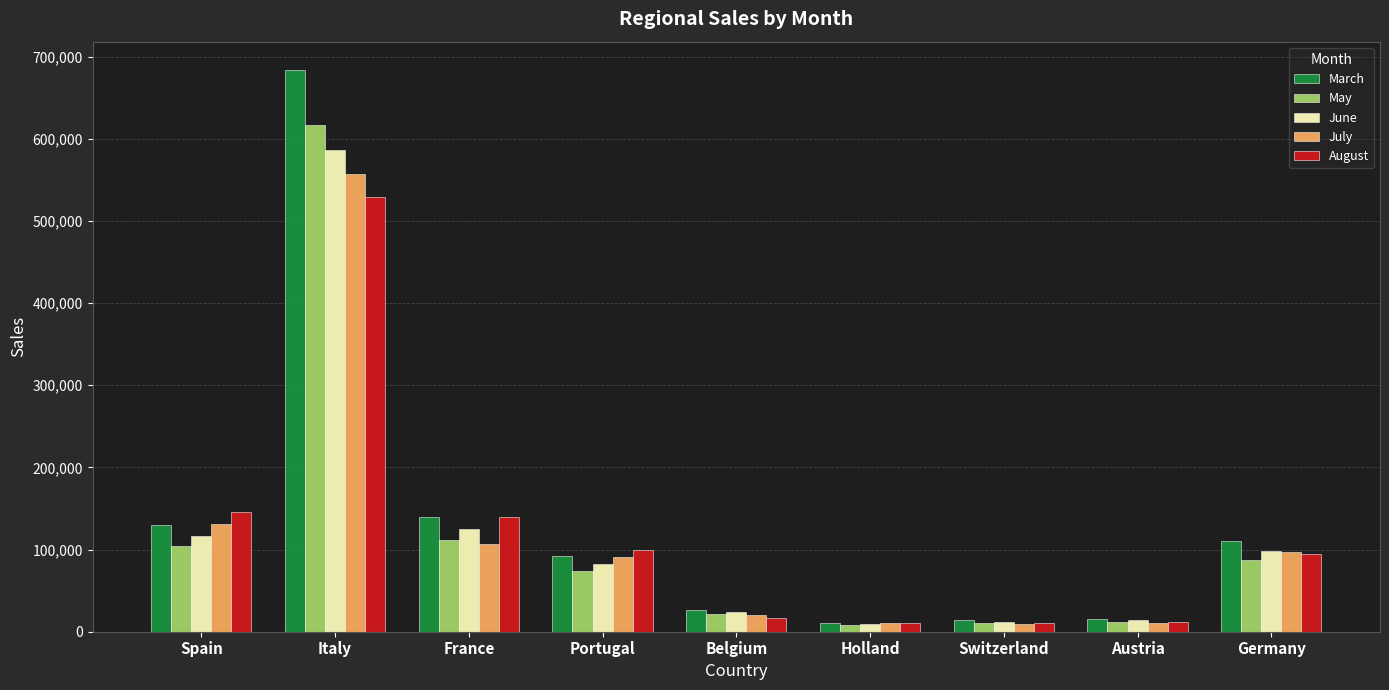

What are all the series names shown in the legend?

March, May, June, July, August